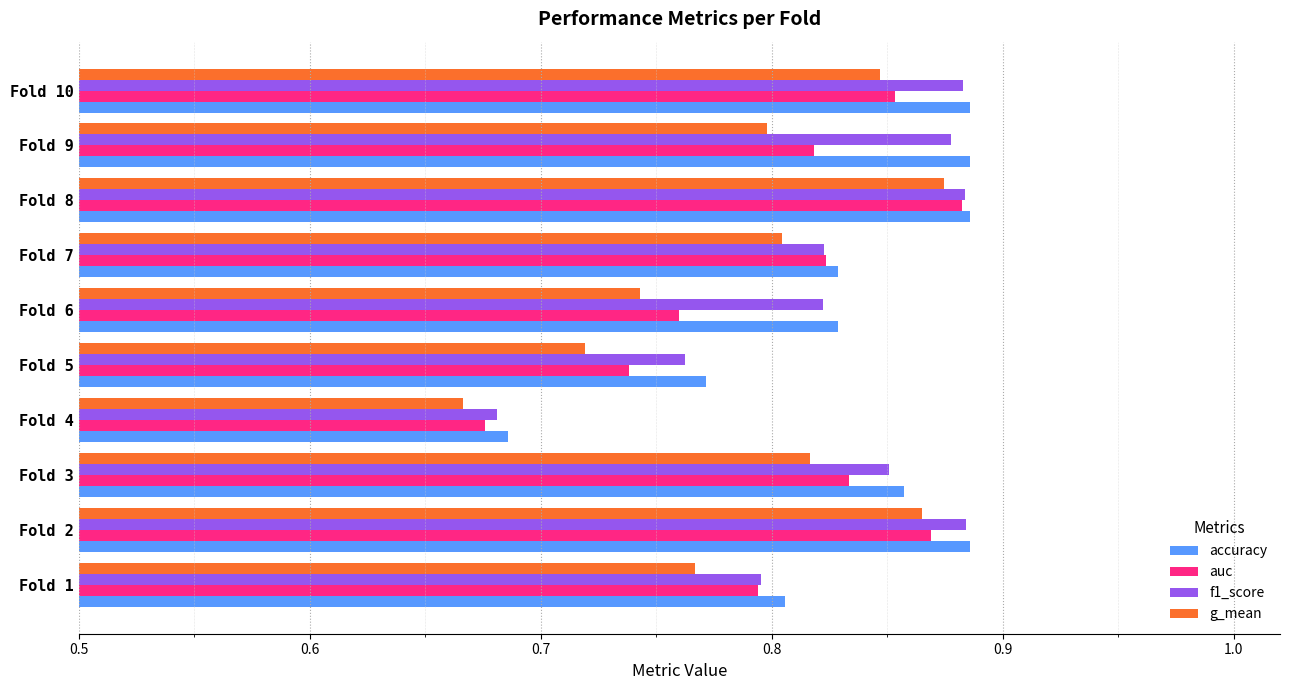

Which category has the lowest value across all series?

Fold 4